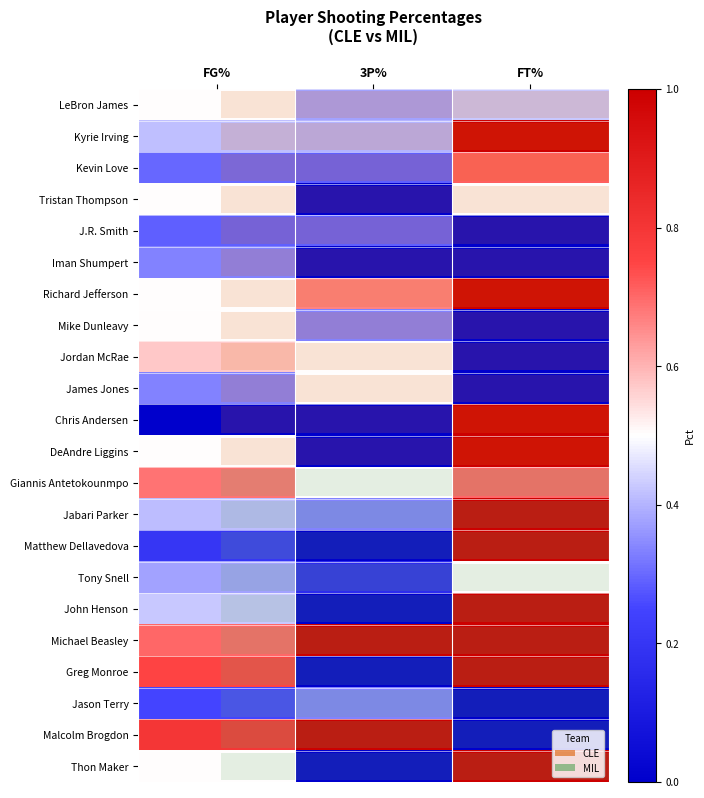

What is the maximum value shown in the chart?

1.0